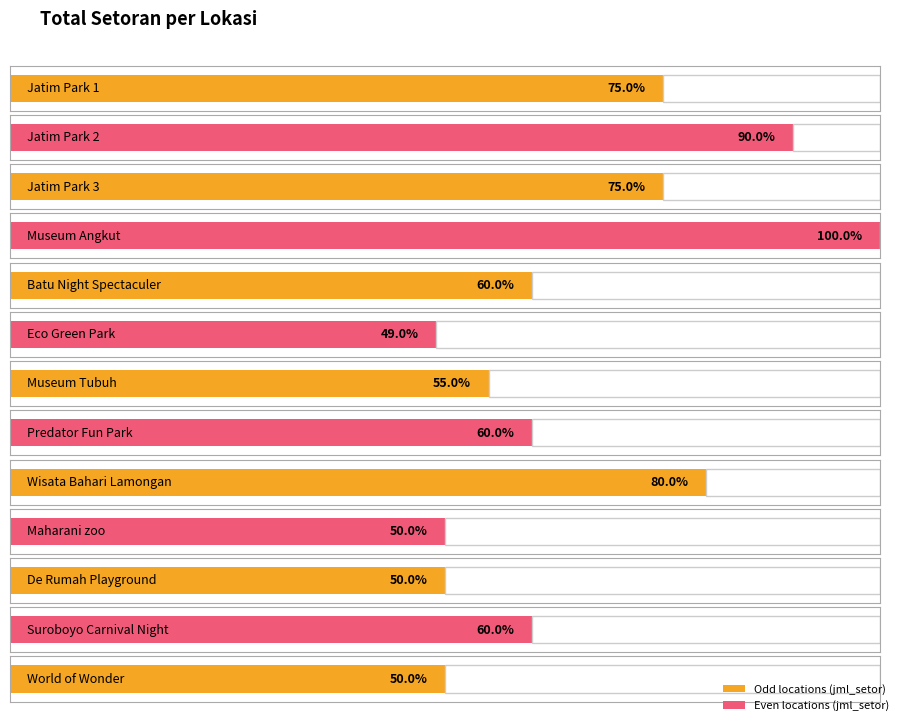

Reading left to right, what are all the values shown in this chart?

75	90	75	100	60	49	55	60	80	50	50	60	50